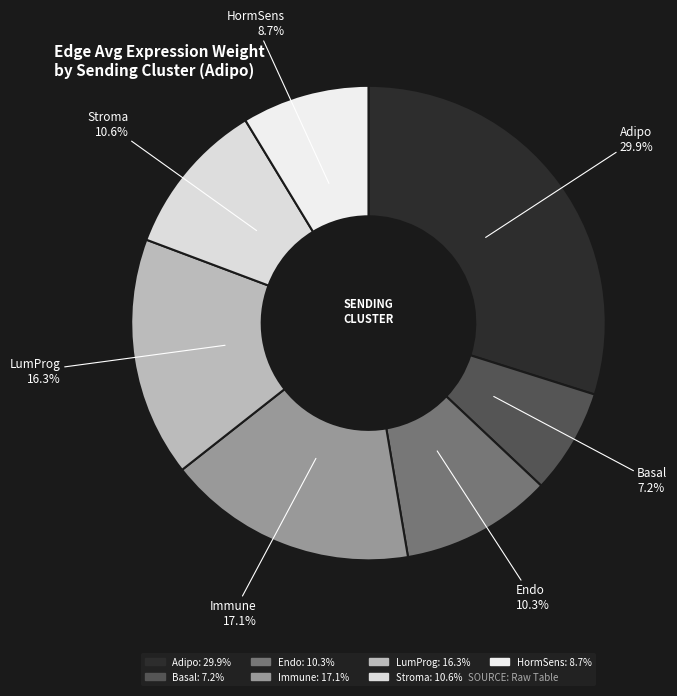

What portion of the pie excludes Stroma?

89.4%